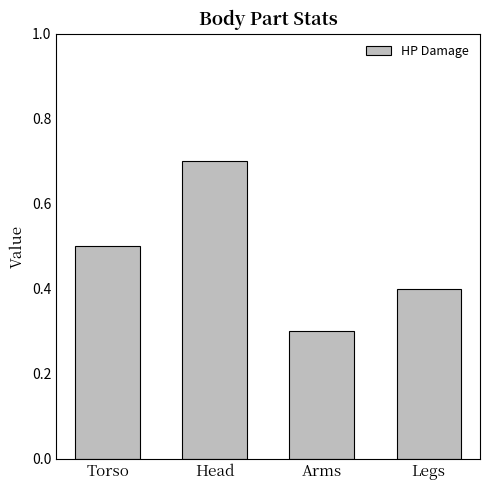

What is the greatest value displayed?

0.7